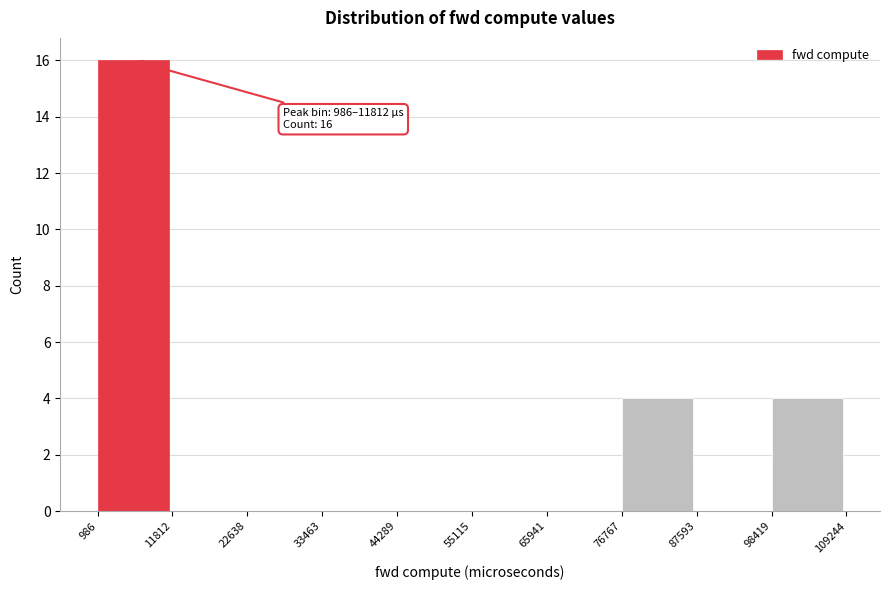

Which range on the x-axis has the tallest bar?

986 to 11812